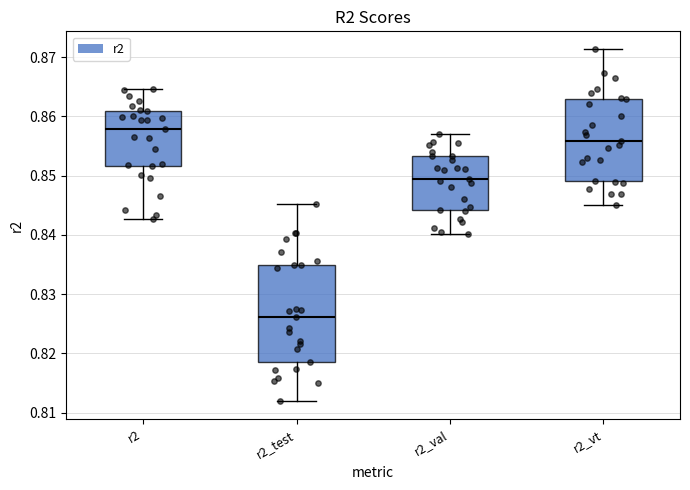

Which box is the tallest, from its lower edge to its upper edge?

r2_test